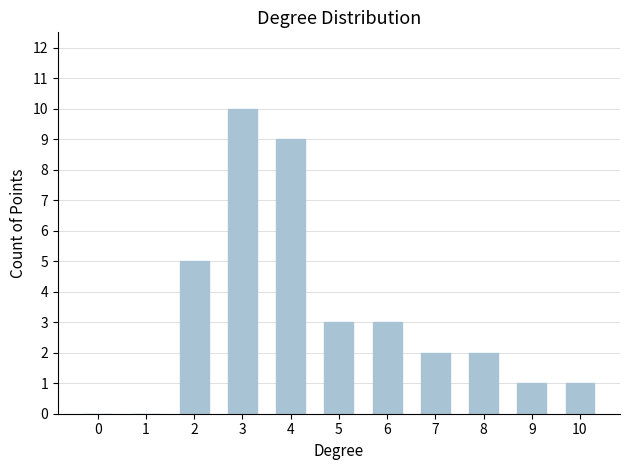

How many series are shown in this chart?

1